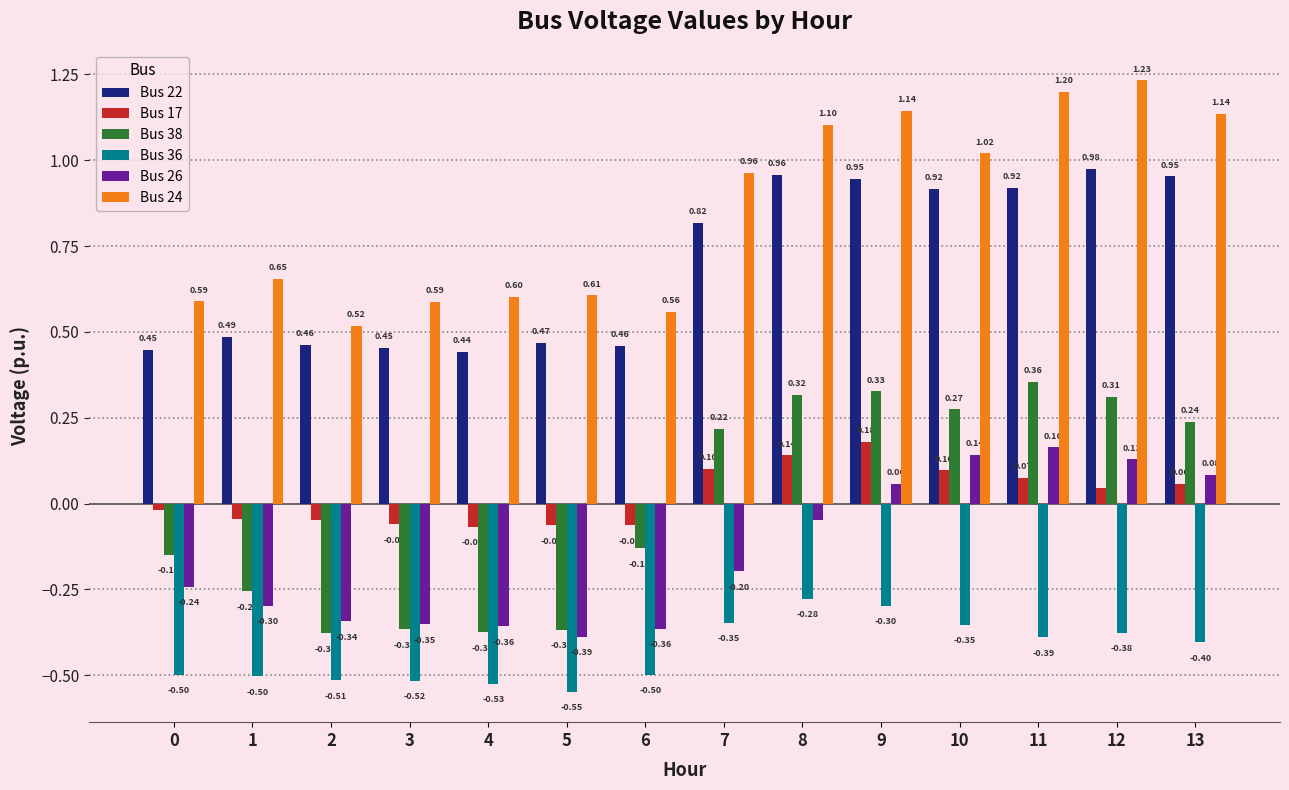

Is the value of Bus 17 at 7 greater than the value of Bus 24 at 9?

No